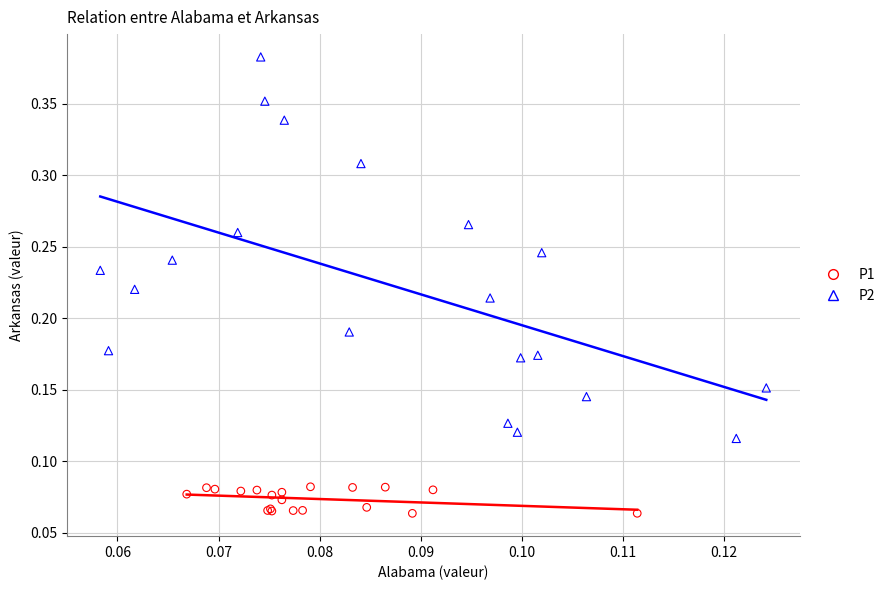

Which series reaches the maximum Y coordinate?

P2